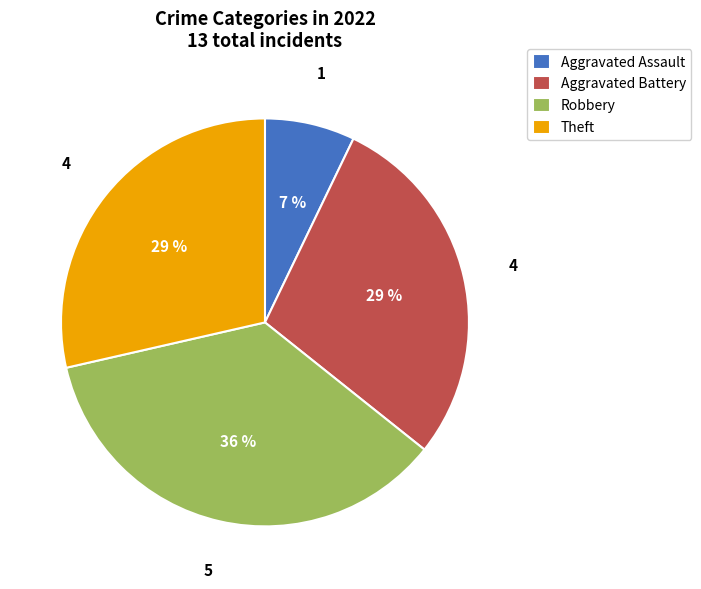

Count the number of slices in the pie.

4